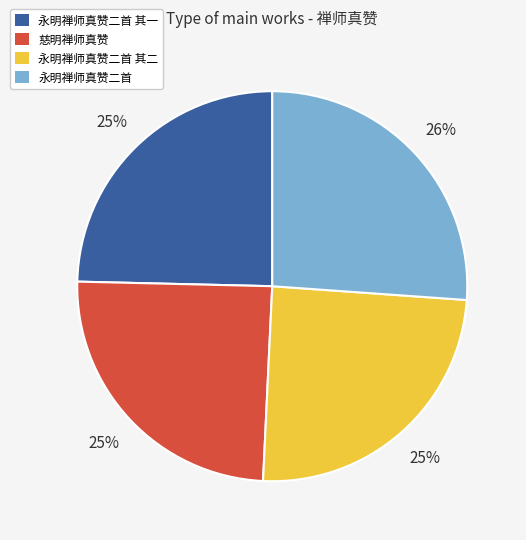

To the nearest percent, what is the average slice percentage?

25%